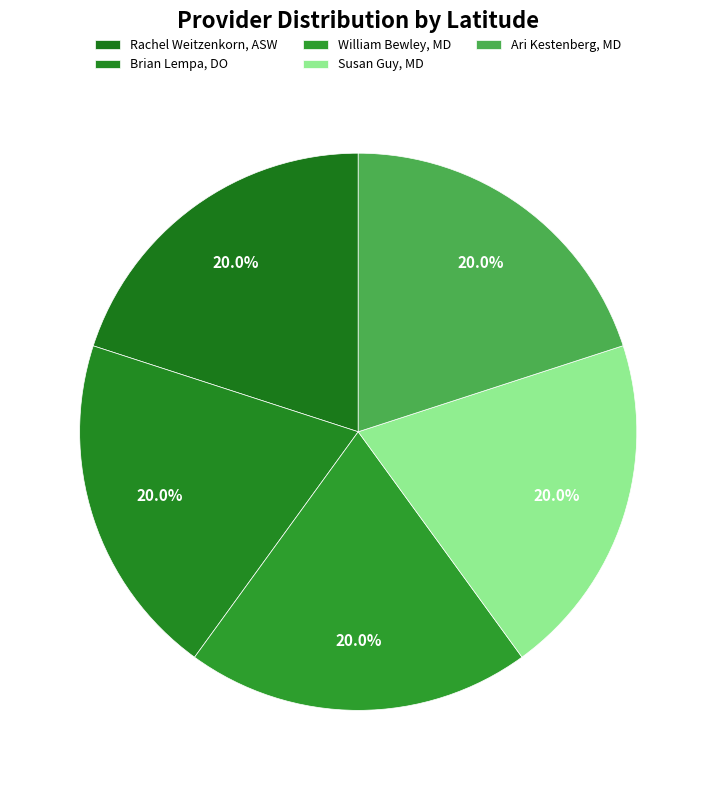

To the nearest percent, what is the average slice percentage?

20%